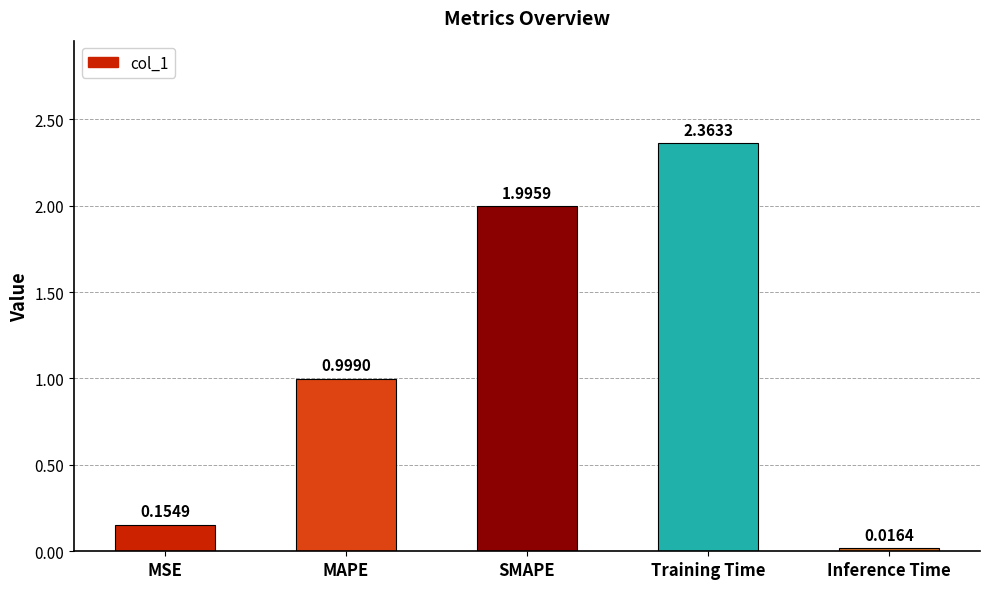

What is the label of the 2nd bar from the right?

Training Time